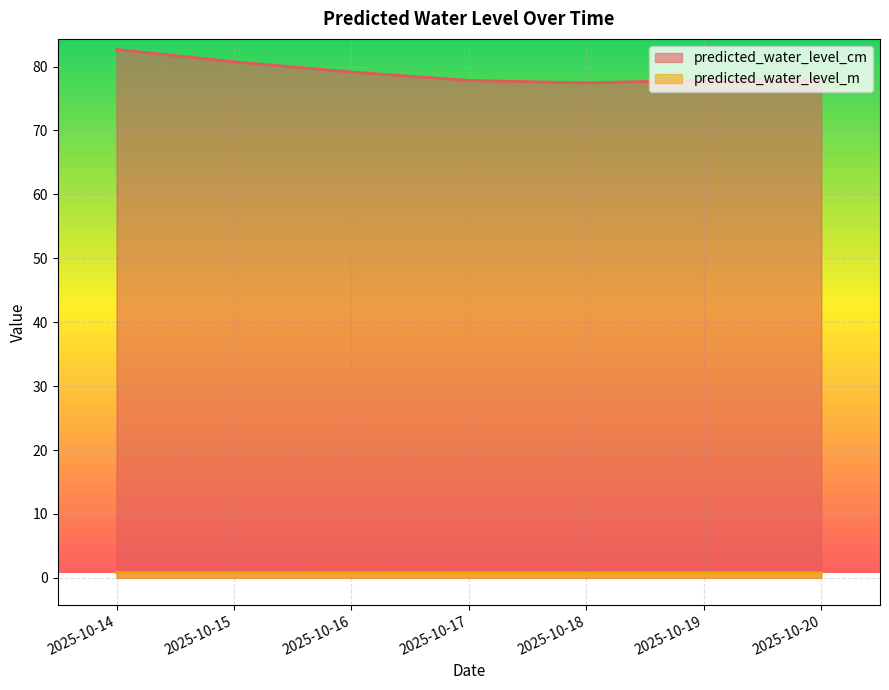

What is the greatest value displayed?

82.7